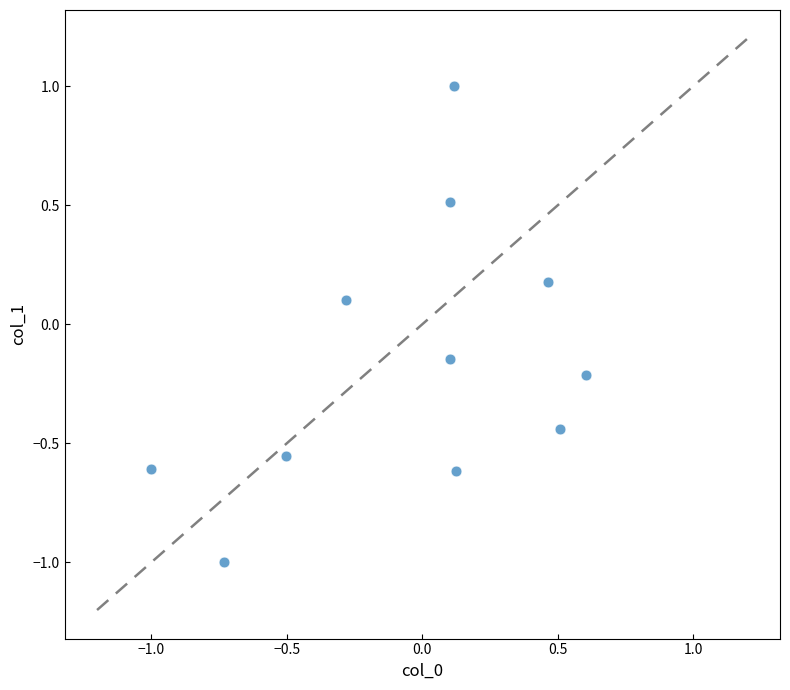

What is the range of X values (max minus min)?

1.6